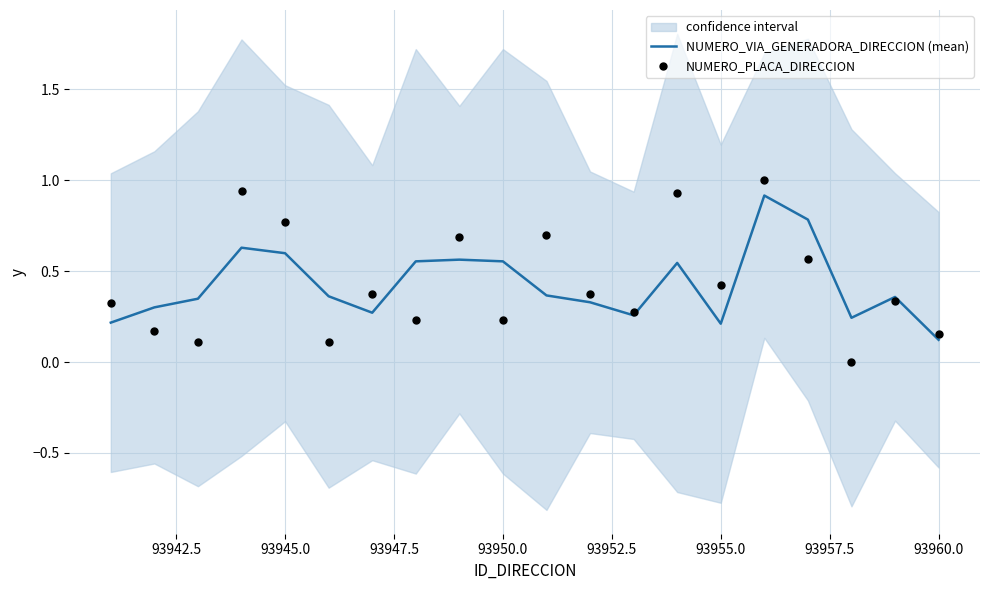

Which series contains the highest Y value?

NUMERO_PLACA_DIRECCION